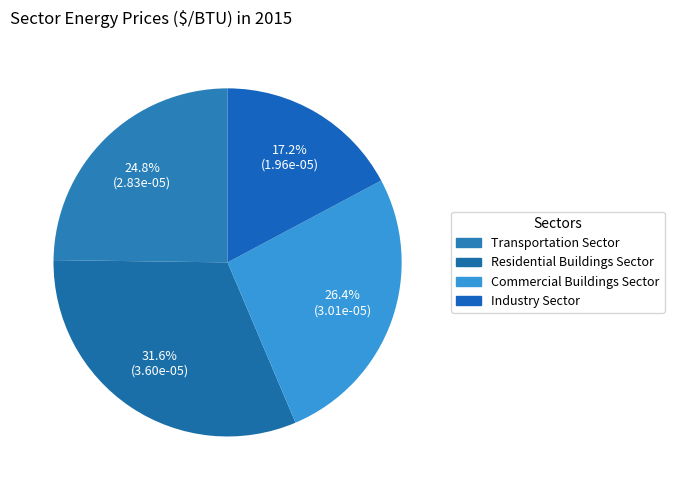

Rank the categories by value from highest to lowest.

Residential Buildings Sector, Commercial Buildings Sector, Transportation Sector, Industry Sector